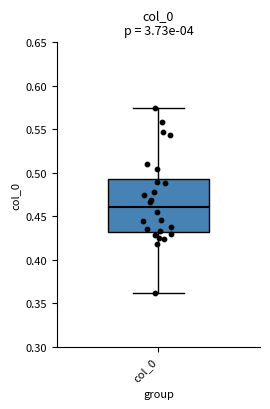

Transcribe this box plot: give where the median line is, the range the box spans, and where the two whiskers end, as read against the y-axis. The values are not printed on the chart, so give them approximately, as read against the axis.

median 0.460, box 0.430 to 0.495, whiskers 0.360 to 0.575